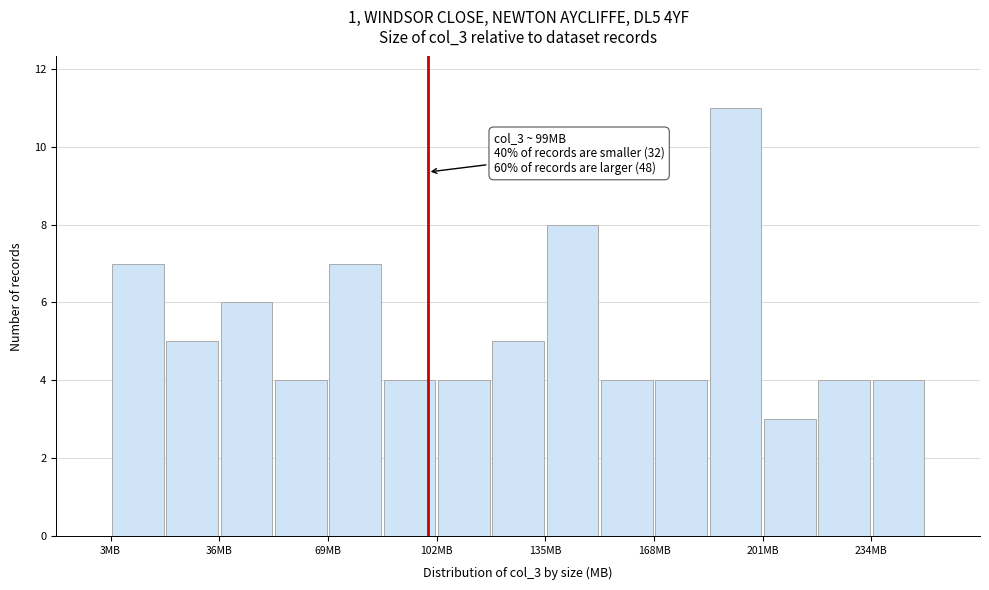

Read against the x-axis, roughly where is the centre of the tallest bar?

190